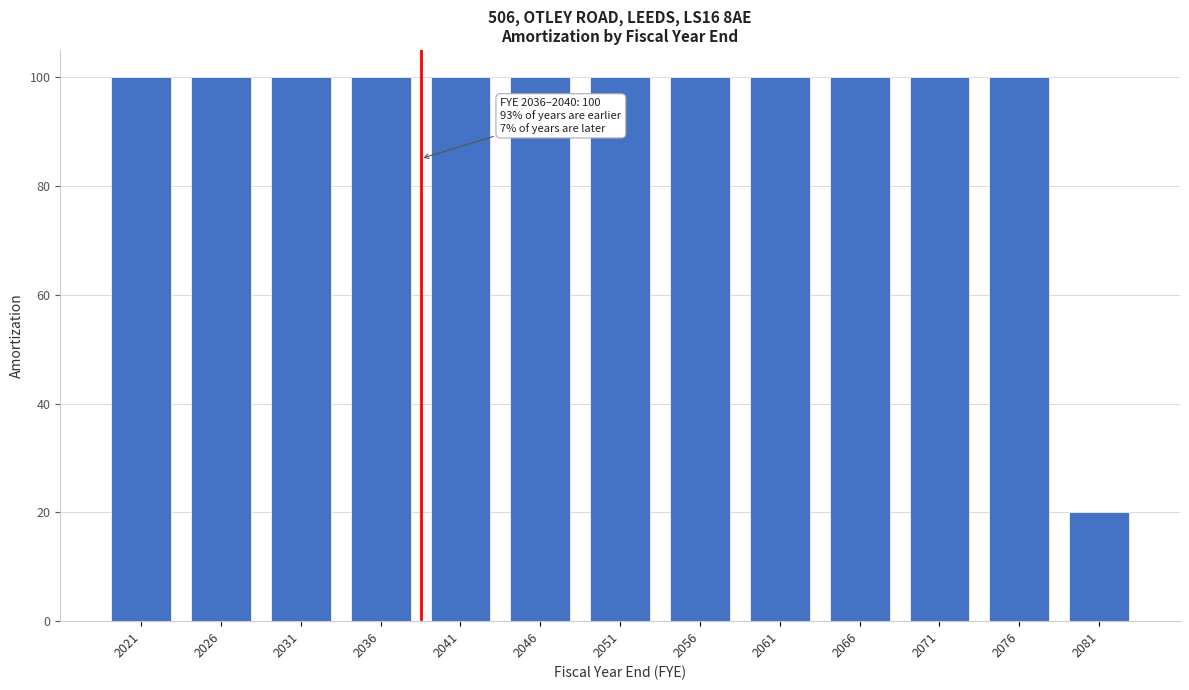

Reading left to right, list all the values displayed in this chart.

2021=100	2026=100	2031=100	2036=100	2041=100	2046=100	2051=100	2056=100	2061=100	2066=100	2071=100	2076=100	2081=20